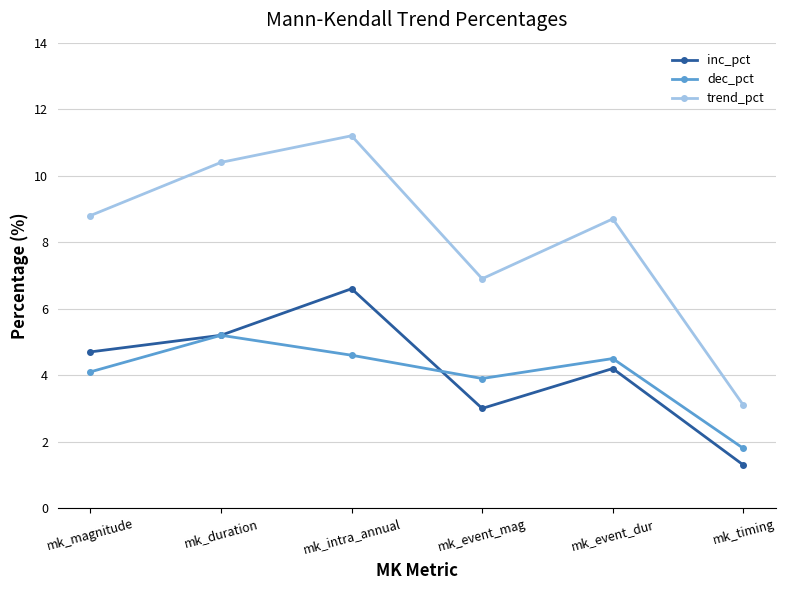

What is the label of the 3rd point from the left?

mk_intra_annual